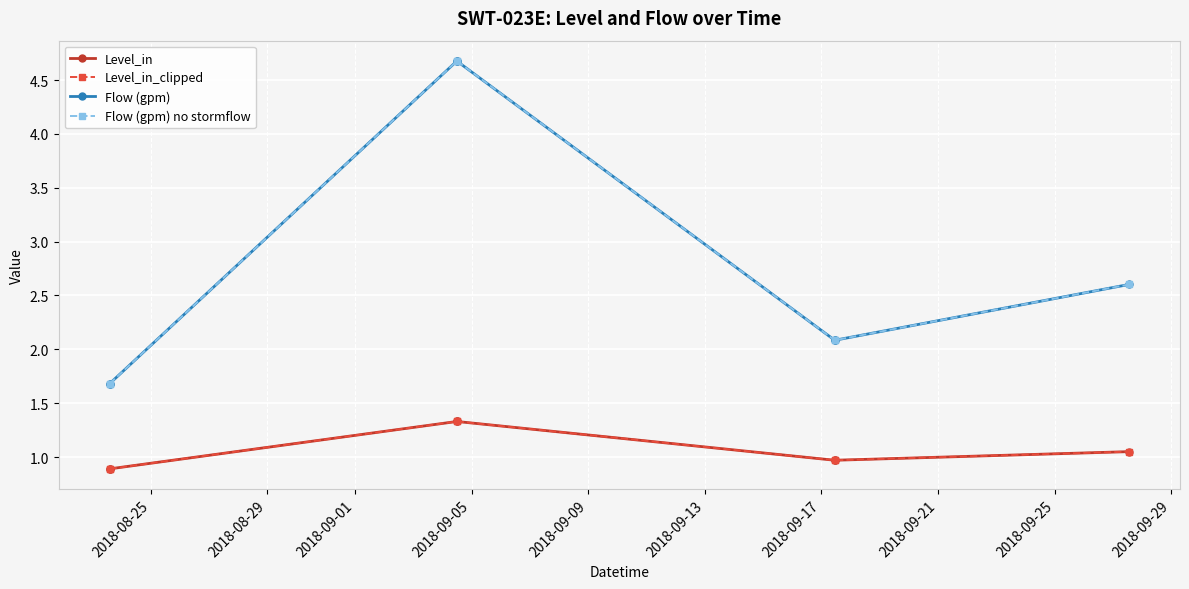

Which series has the largest total across all categories?

Flow (gpm)